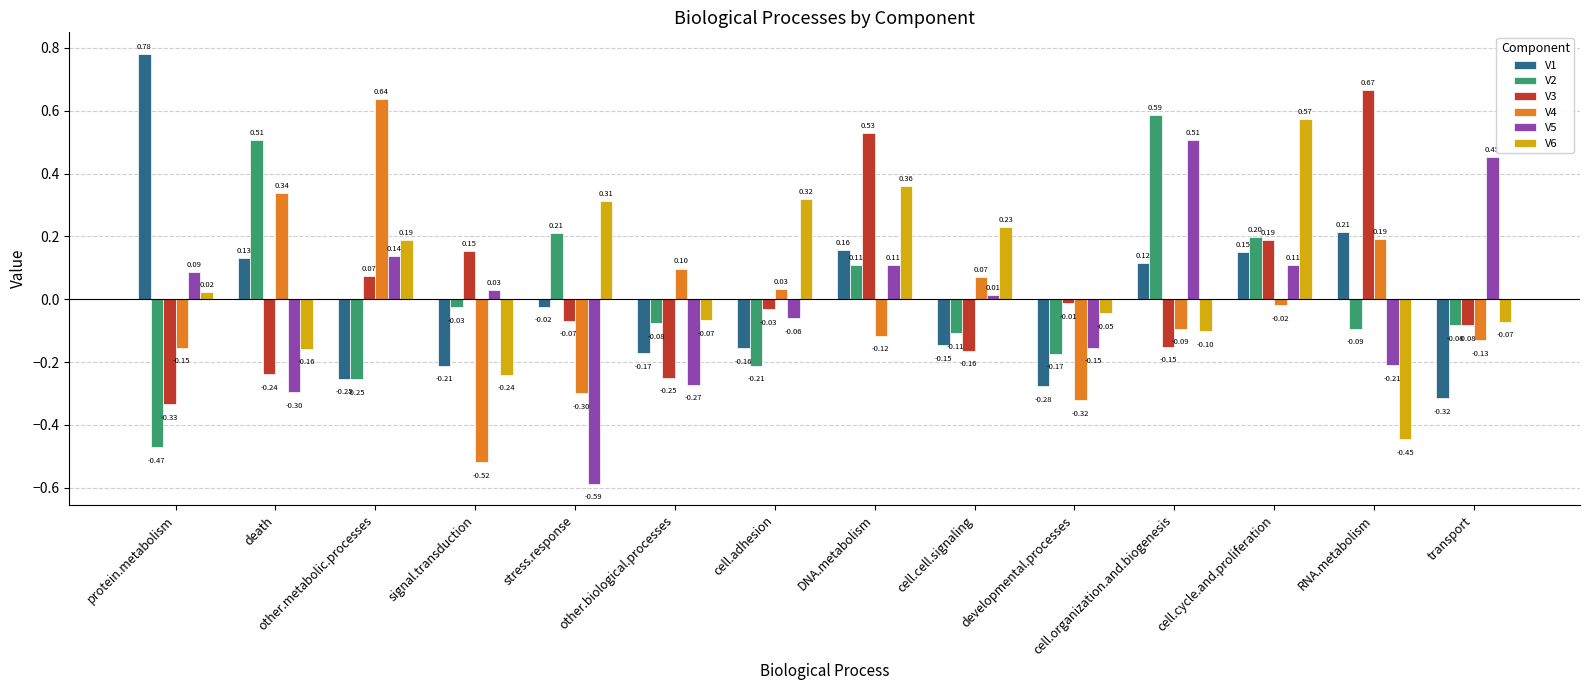

At which category is the sum across all series the highest?

cell.cycle.and.proliferation